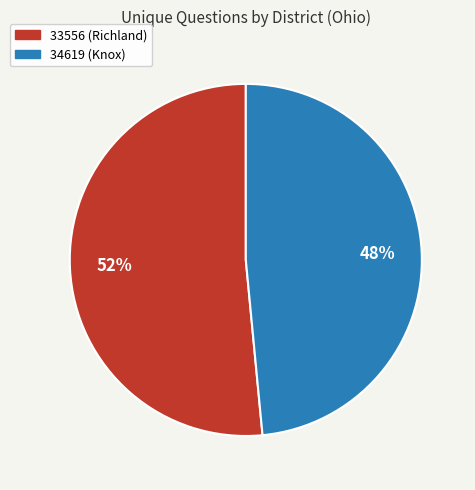

What is the largest slice in the pie chart?

33556 (Richland)